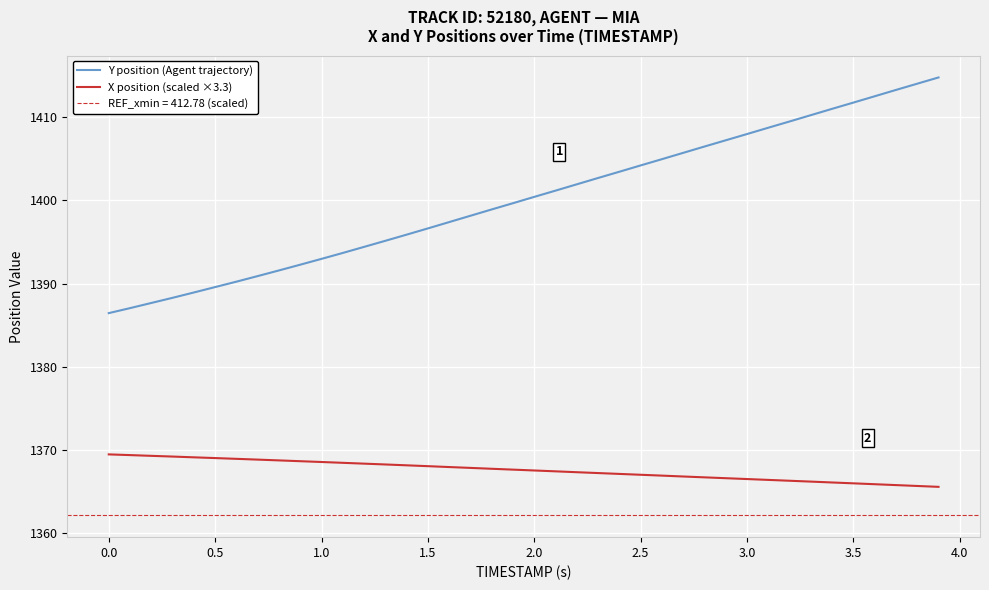

True or false: Y position (Agent trajectory) and X position (scaled ×3.3) cross at least once.

False